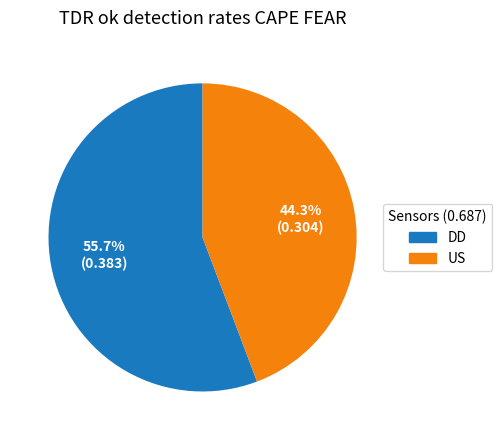

What portion of the pie excludes DD?

44.3%